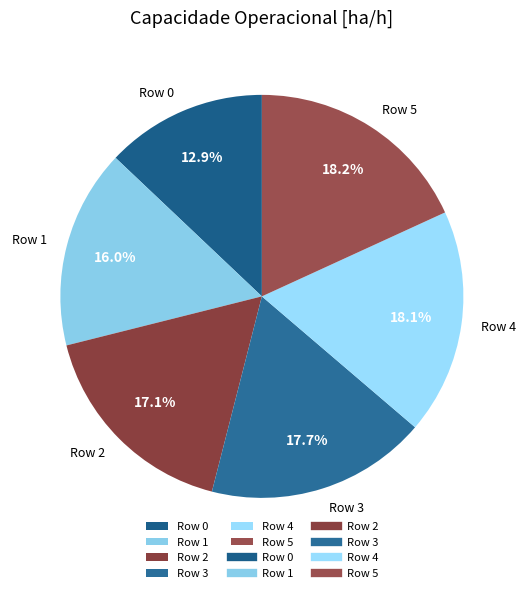

What is the smallest slice in the pie chart?

Row 0